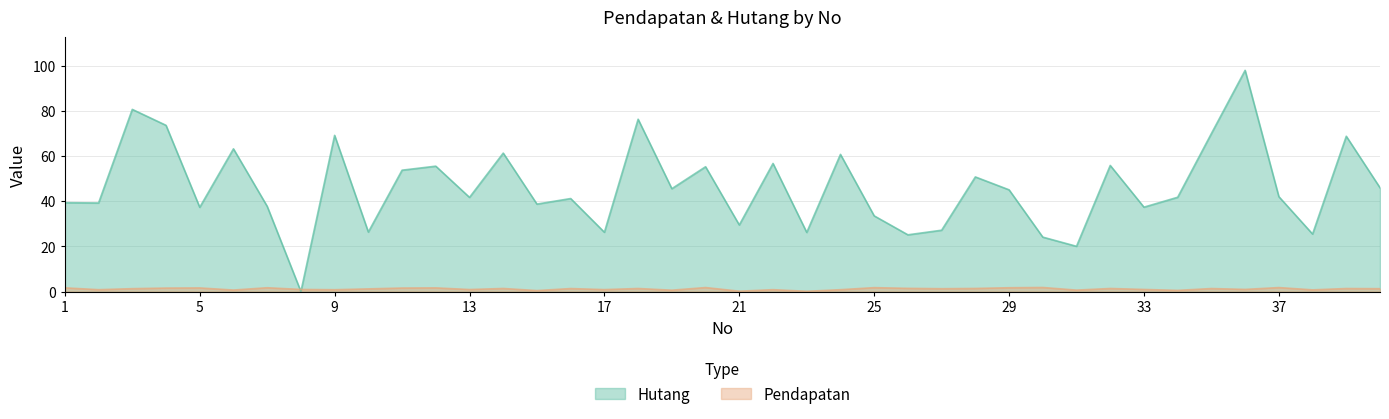

At which category does Pendapatan reach its first local peak?

5